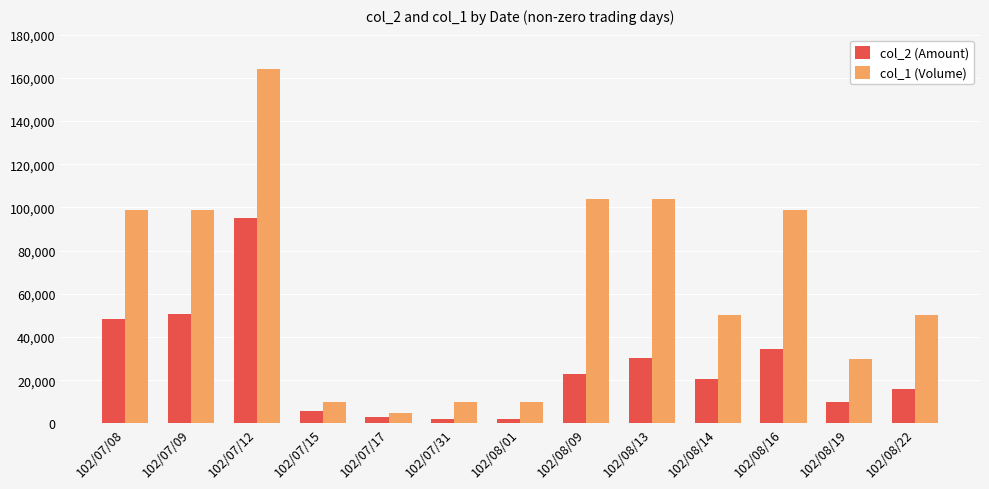

What is the difference between the maximum and minimum values in the col_2 (Amount) series?

93170